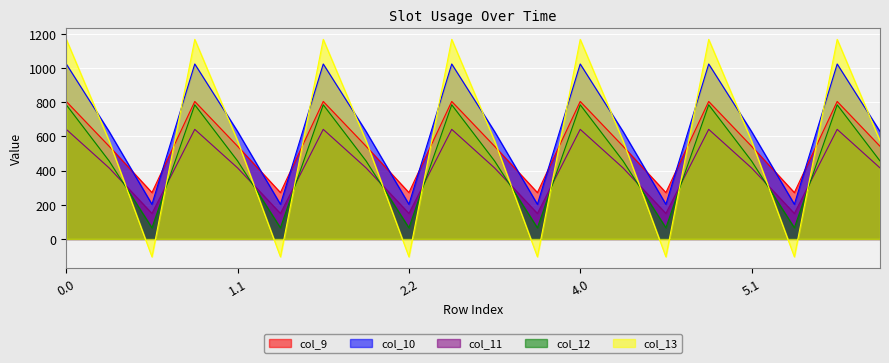

What is the value of the col_9 point at the 14th from the left?

542.1